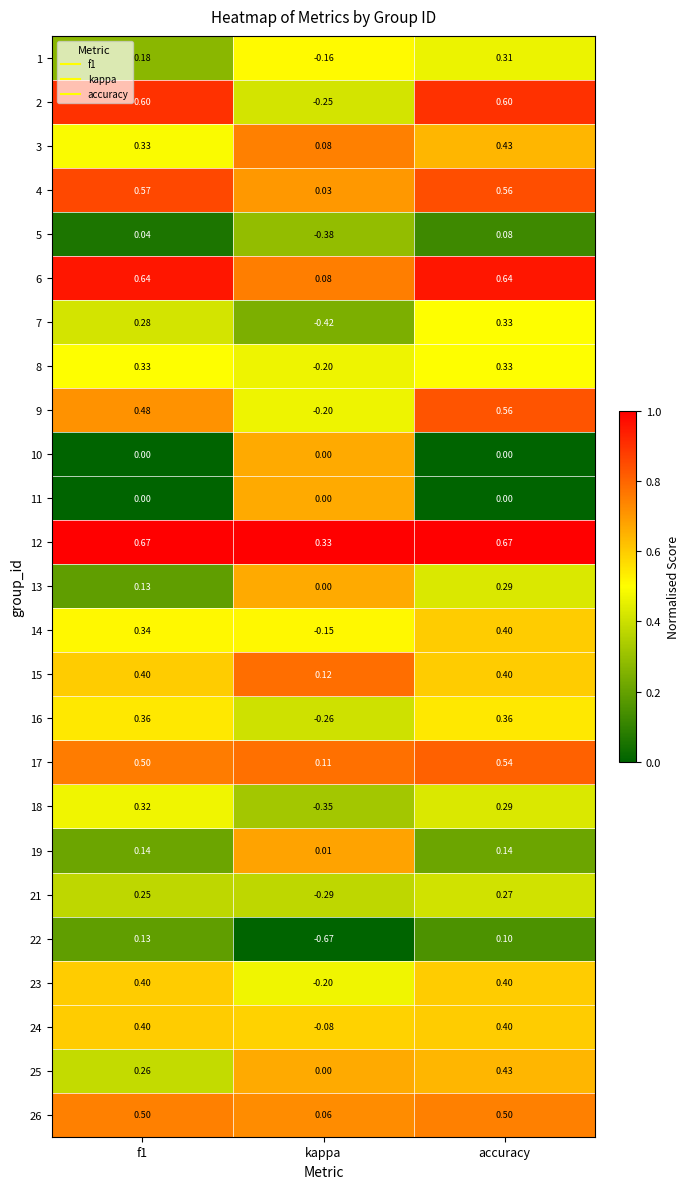

Which category has the lowest value across all series?

kappa